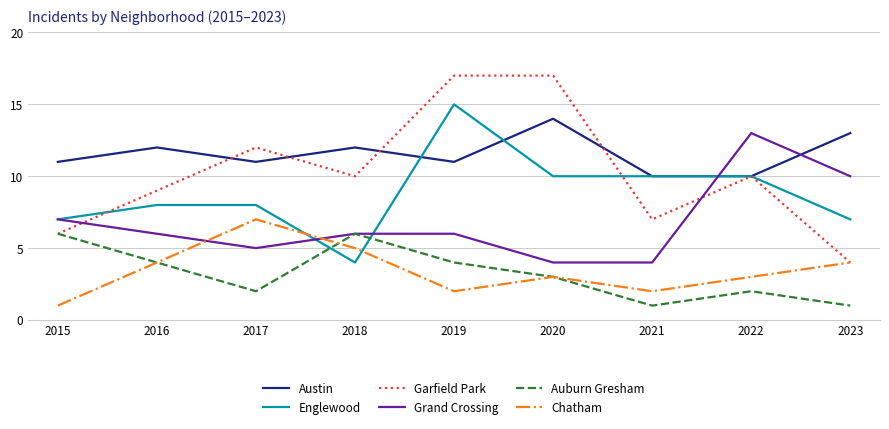

What is the spread (max minus min) of values at 2022?

11